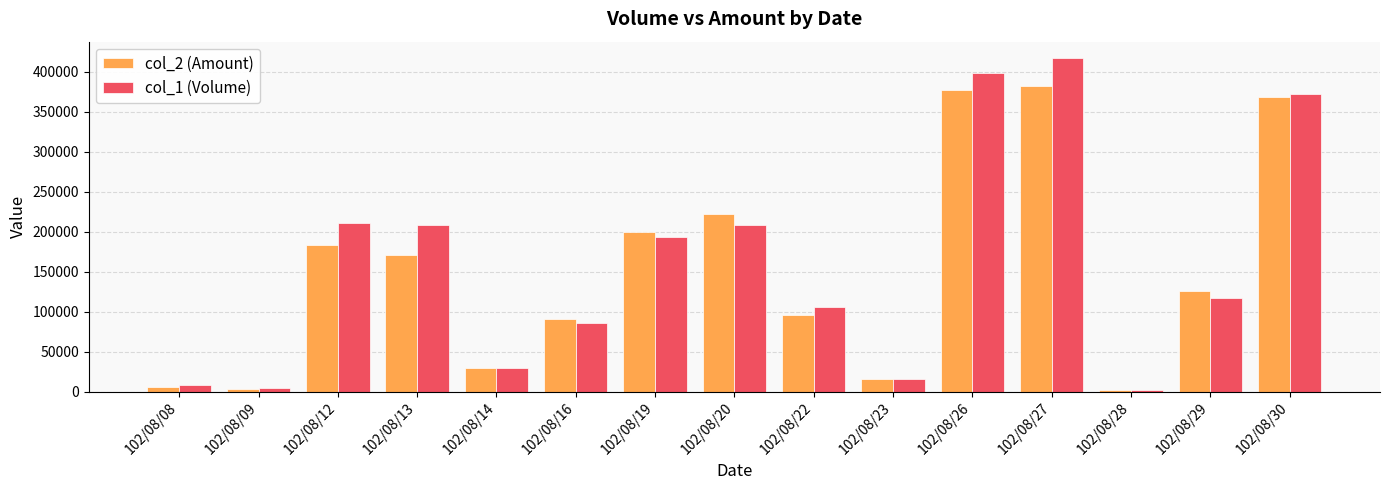

Reading left to right, what are all the values shown in this chart?

col_2 (Amount): 6210	3850	182980	170660	29400	90500	200260	221920	95570	15530	377620	382850	1780	125670	368600
col_1 (Volume): 8000	5000	211000	208000	30000	86000	194000	208000	106000	16000	399000	417000	2000	117000	373000